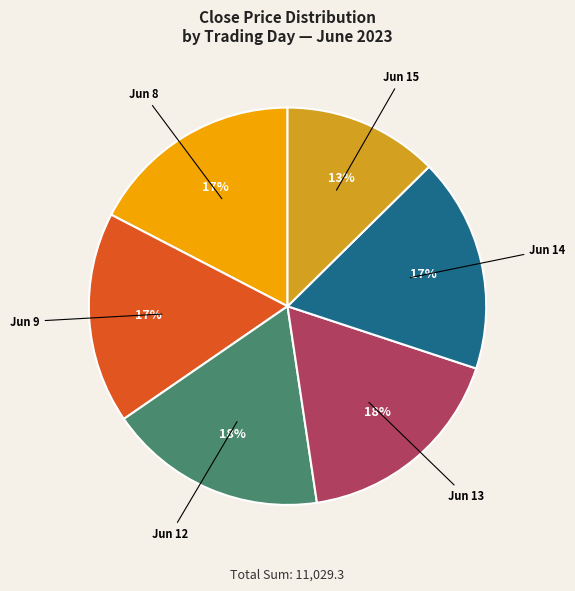

To the nearest percent, what is the average slice percentage?

17%